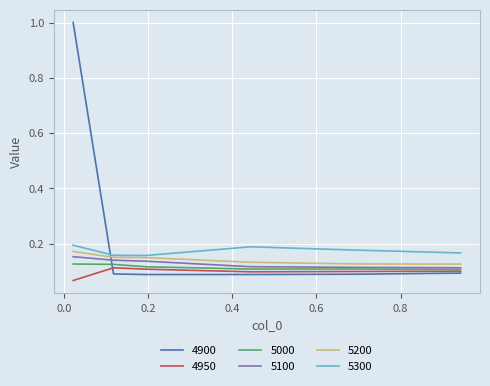

Which series has the largest range (max minus min)?

4900